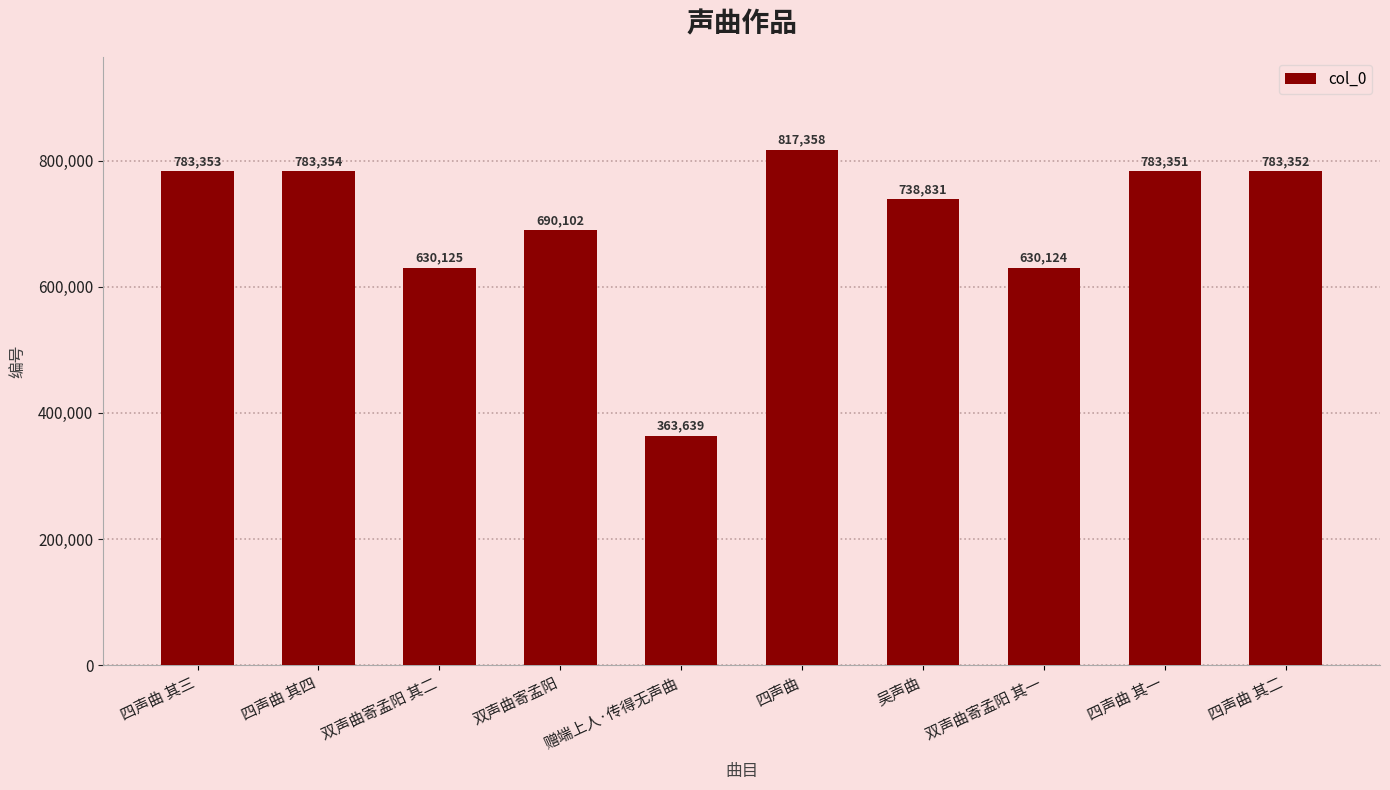

Reading right to left, list all the values displayed in this chart.

四声曲 其二=783352	四声曲 其一=783351	双声曲寄孟阳 其一=630124	吴声曲=738831	四声曲=817358	赠端上人·传得无声曲=363639	双声曲寄孟阳=690102	双声曲寄孟阳 其二=630125	四声曲 其四=783354	四声曲 其三=783353